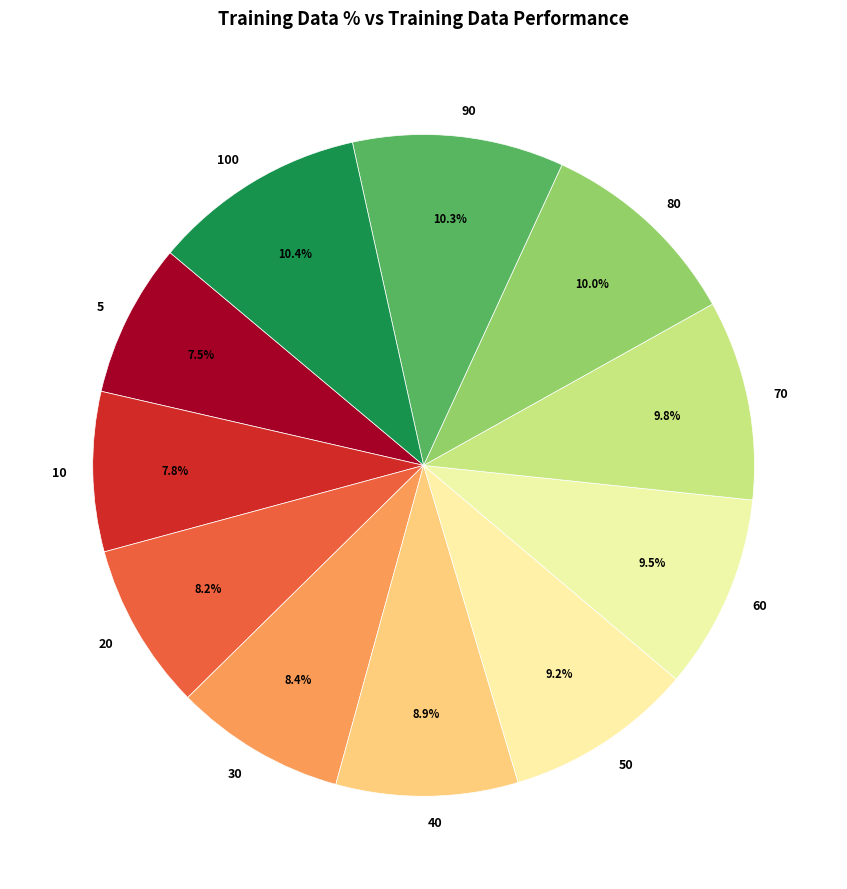

Which has a higher value, 30 or 5?

30